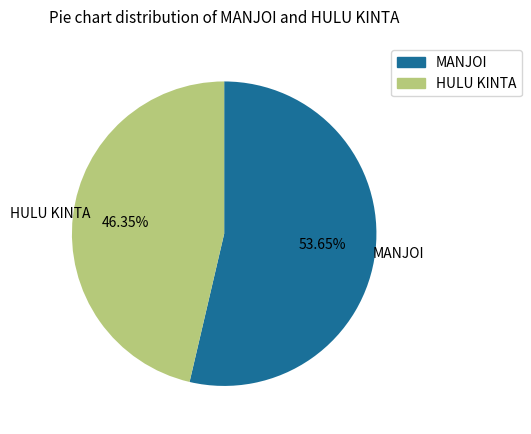

How many slices are in this pie chart?

2